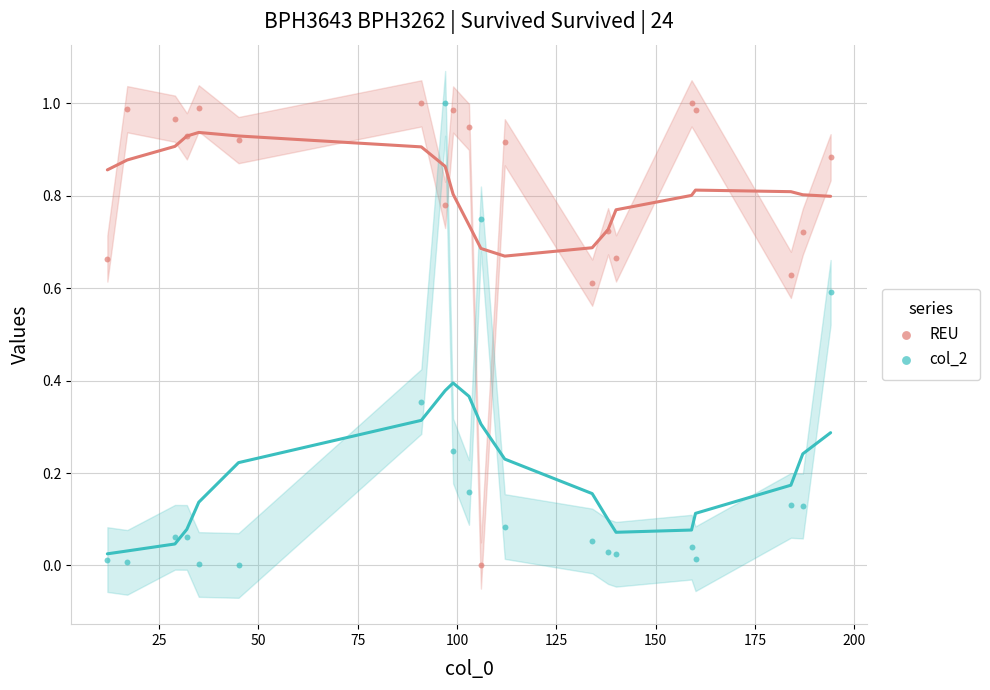

What is the X range (max minus min) for the scatter plot?

182.0